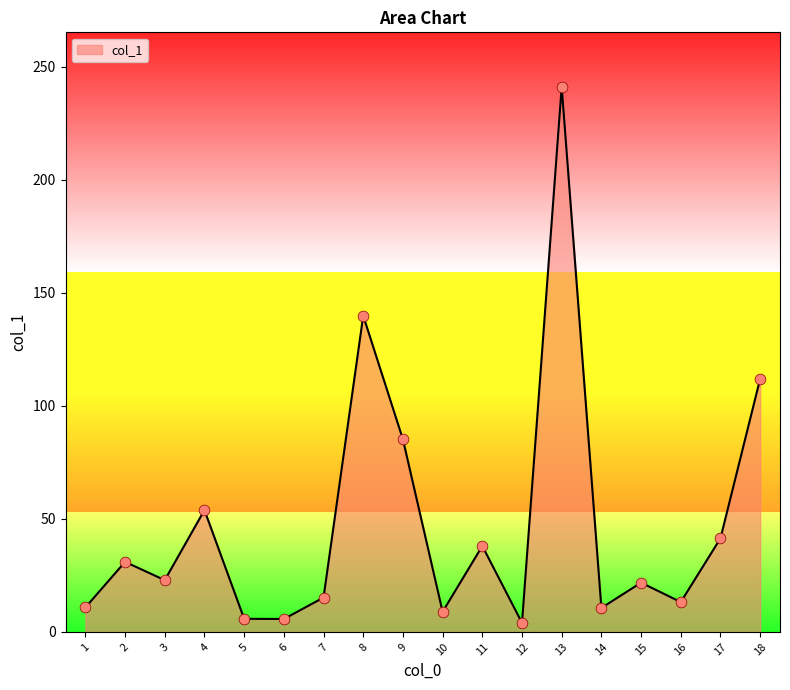

What is the change in value from 16 to 18?

+98.8